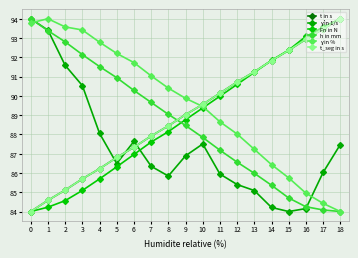

What is the difference between the maximum and minimum values in the ɣ in % series?

10.0